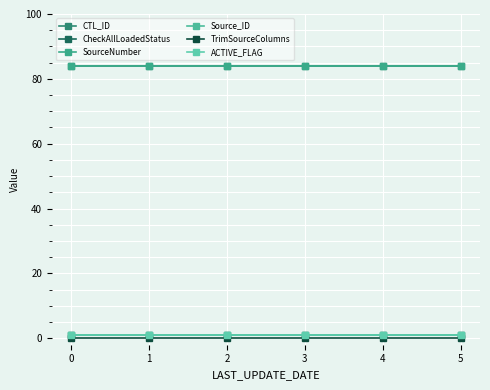

Does the chart have visible grid lines?

Yes